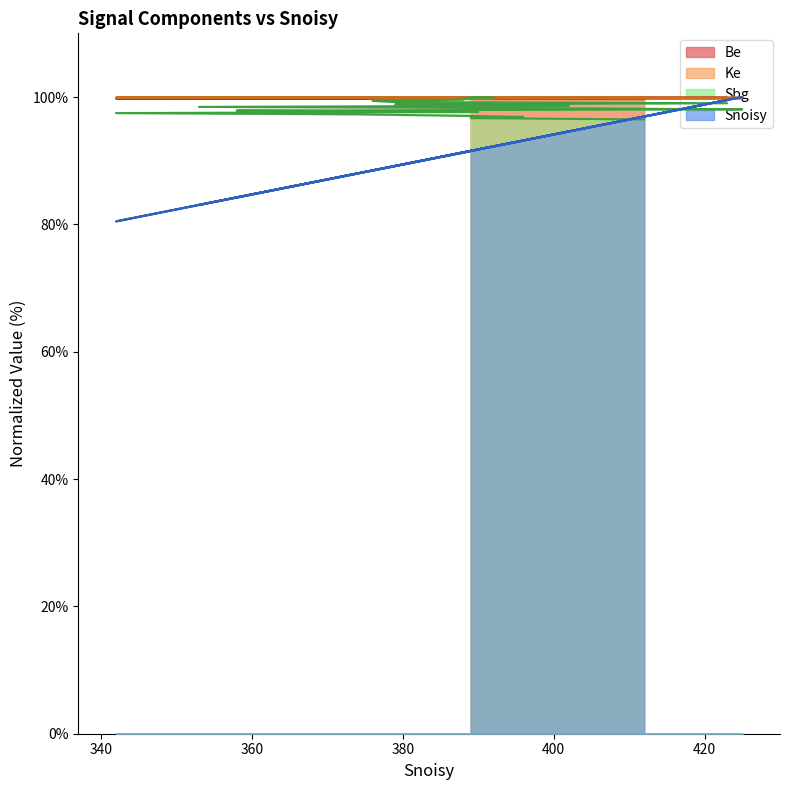

List the labels in order of Sbg value, smallest first.

412, 389, 396, 386, 374, 342, 390, 358, 425, 396, 353, 402, 379, 423, 379, 376, 388, 388, 392, 389